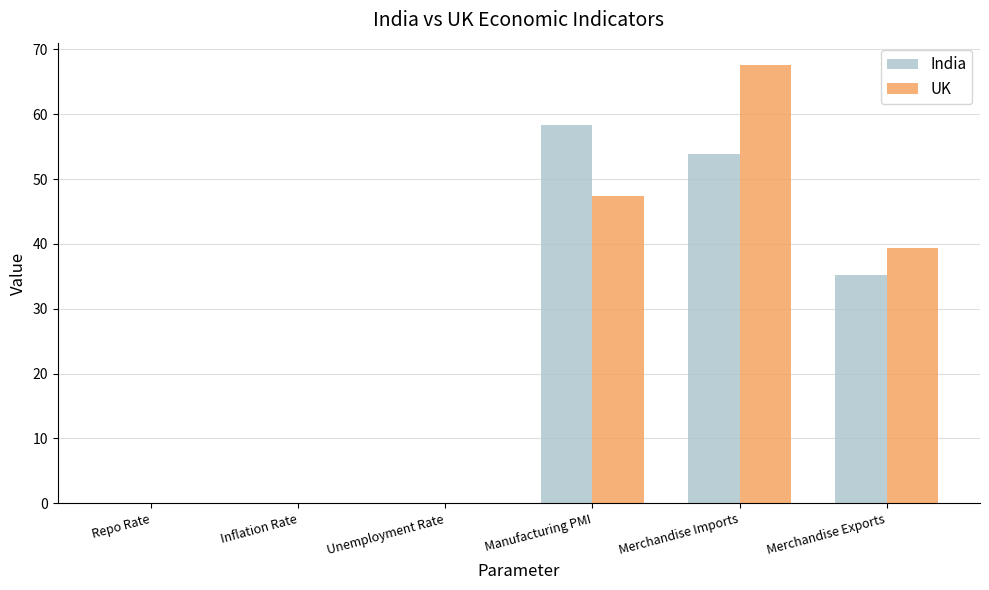

What is the highest value of the UK series?

67.6